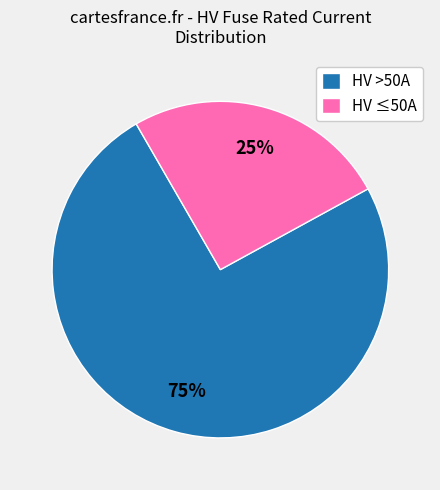

Rank the categories by value from lowest to highest.

HV ≤50A, HV >50A